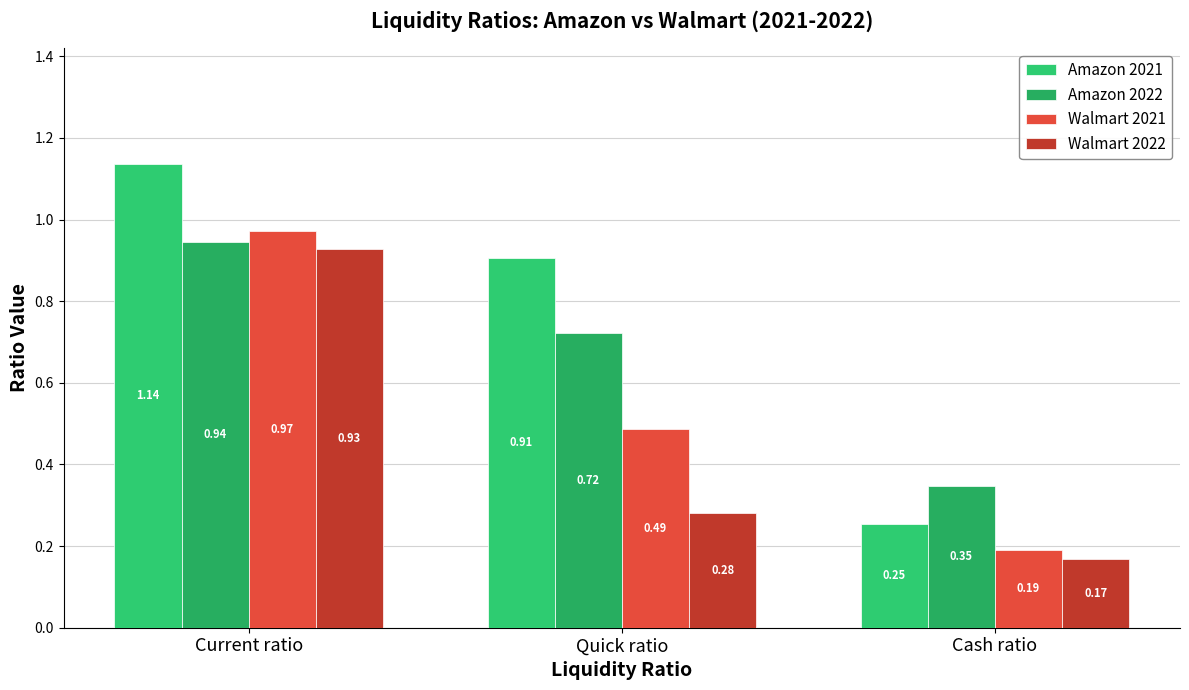

The Walmart 2022 series shows 0.3 at Cash ratio. True or false?

False